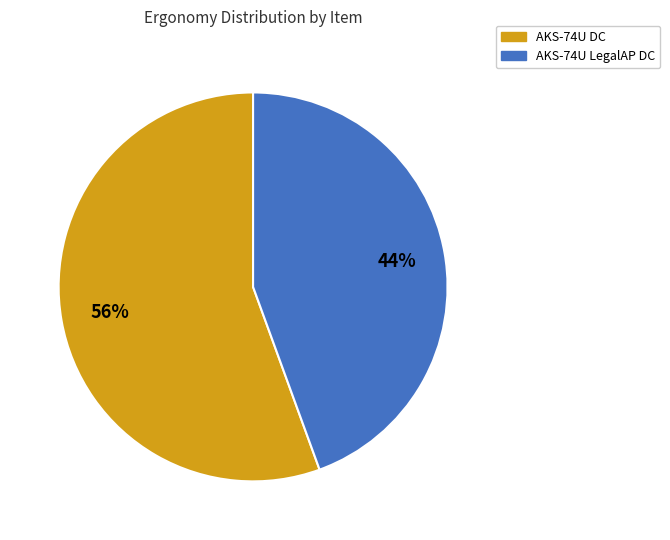

Which category has the smallest portion of the pie?

AKS-74U LegalAP DC